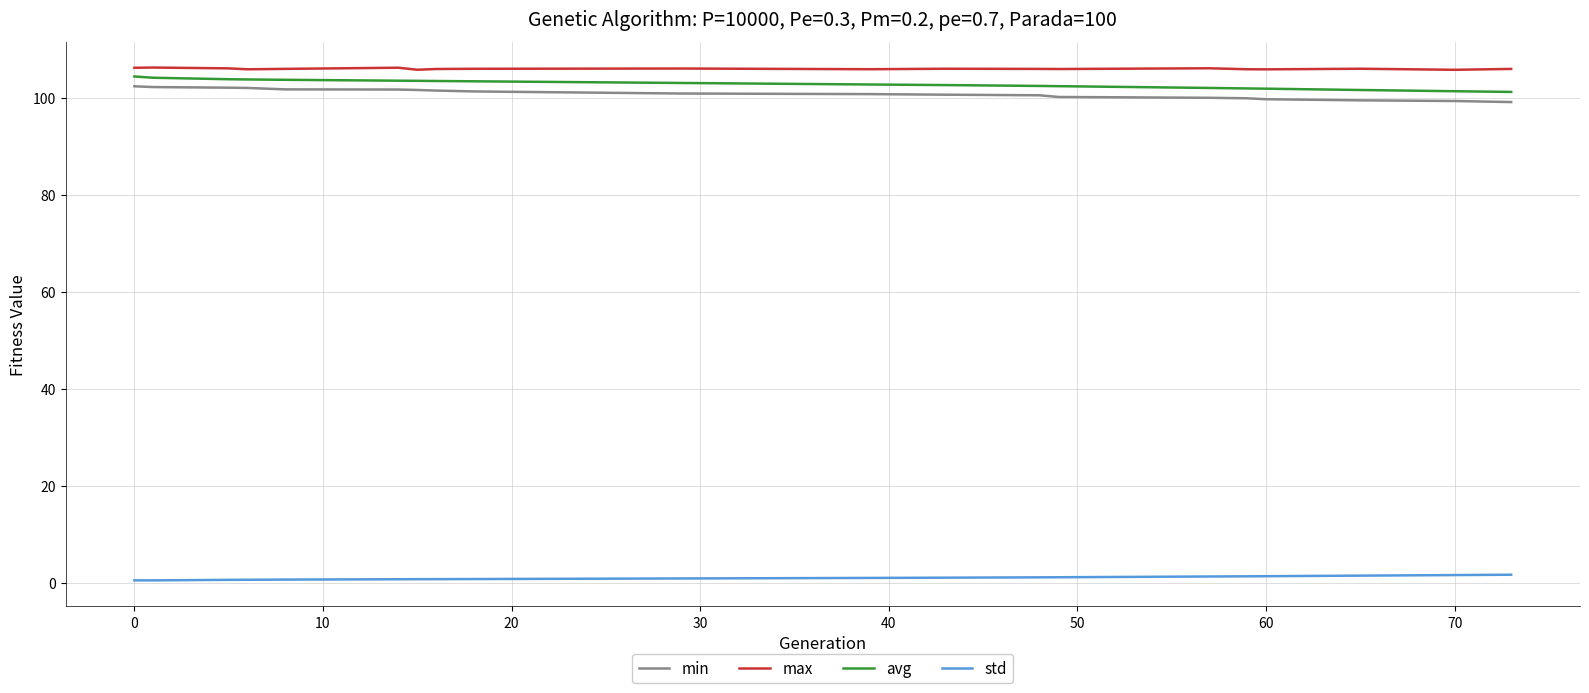

True or false: max and std cross at least once.

False